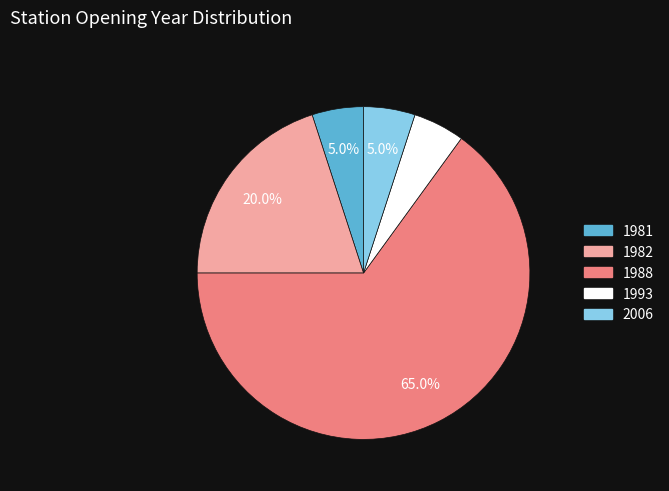

Combined, do 1993 and 1982 account for over 50%?

No